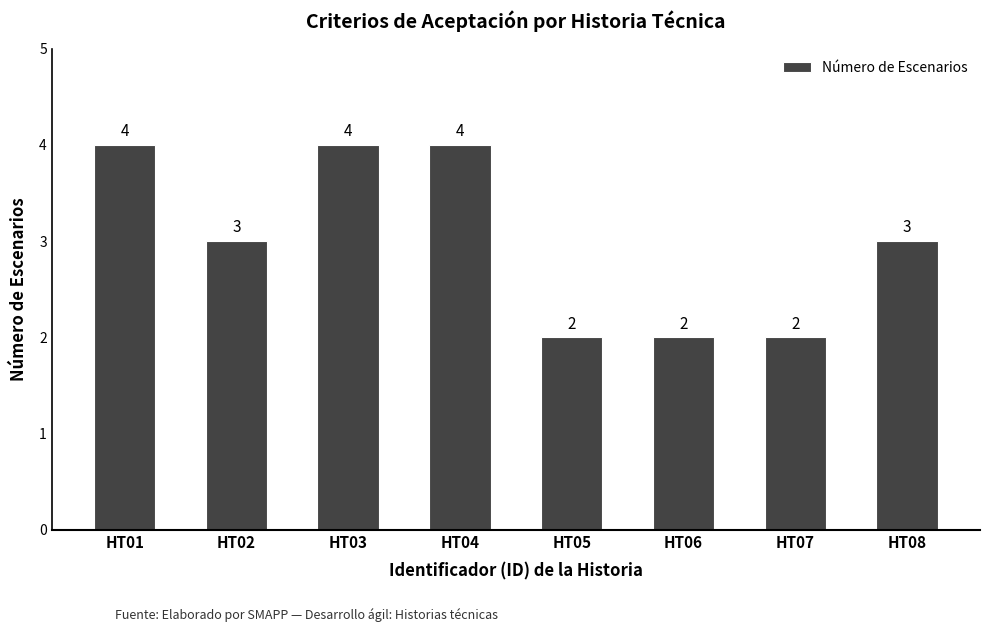

True or false: the data shows 2 at HT06.

True